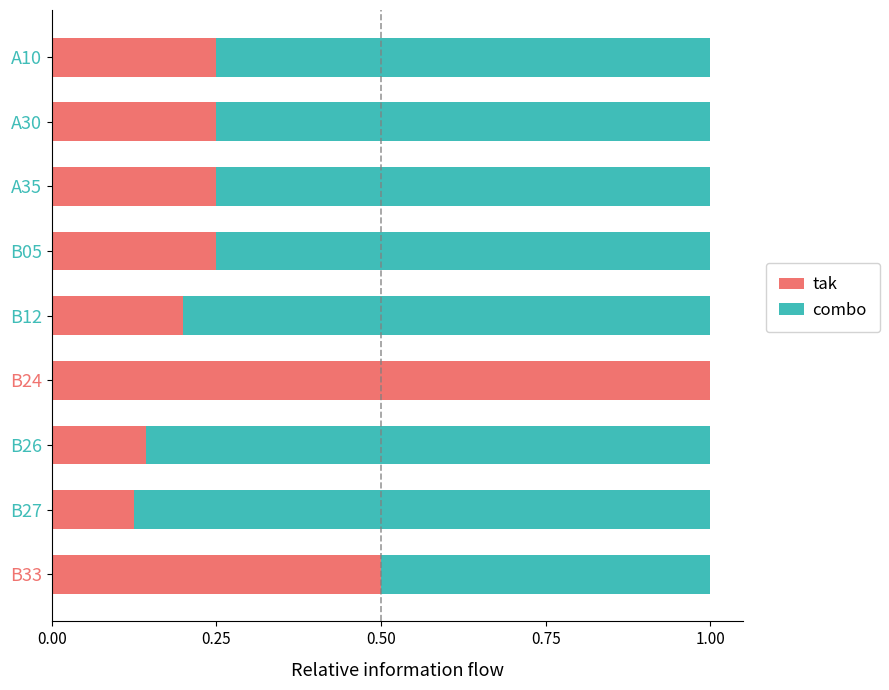

What is the highest value of the tak series?

1.0